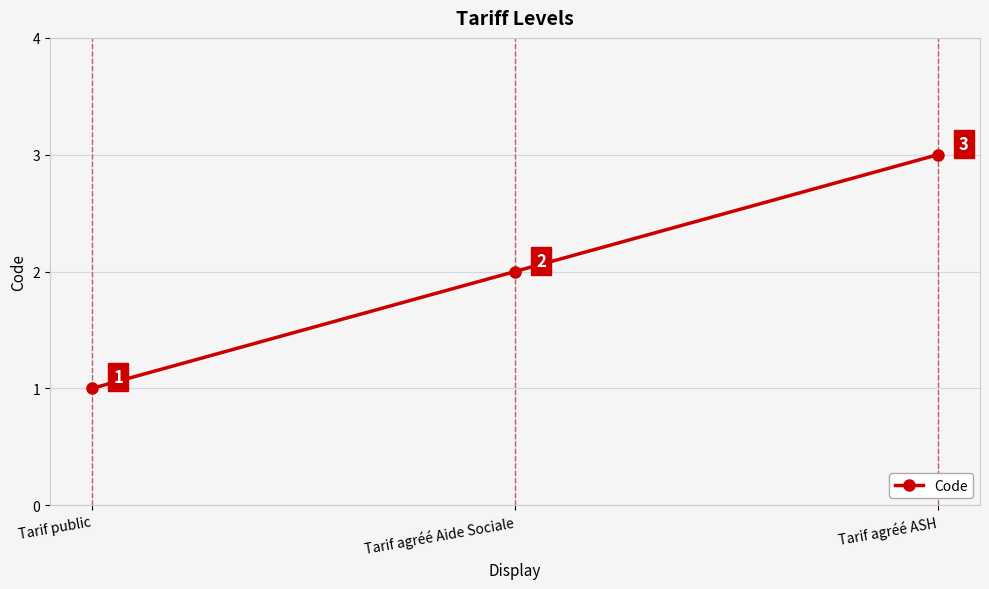

What is the ratio of the value at Tarif agréé ASH to the value at Tarif public?

3.0